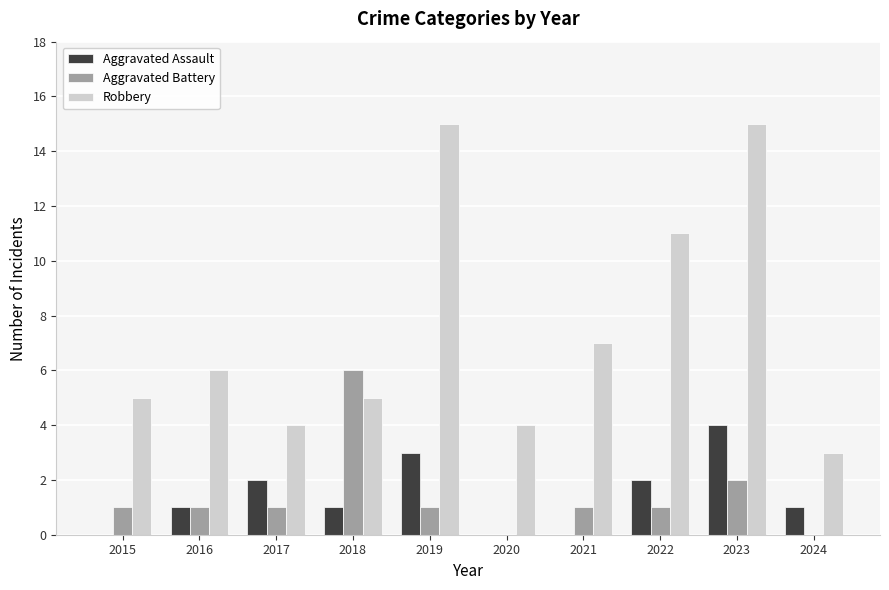

What is the greatest value displayed?

15